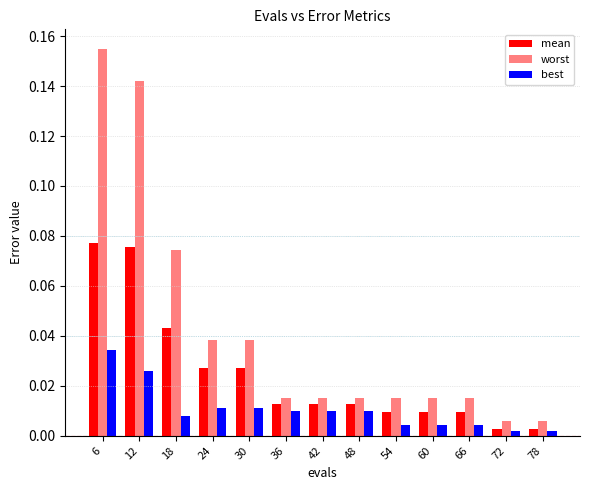

The mean series shows 0.0 at 42. True or false?

True